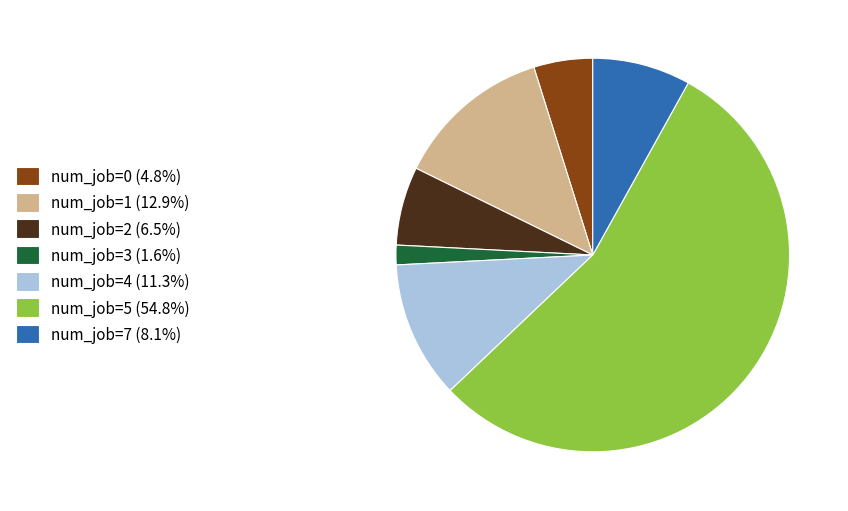

Do num_job=1 (12.9%) and num_job=4 (11.3%) together represent more than half of the pie?

No